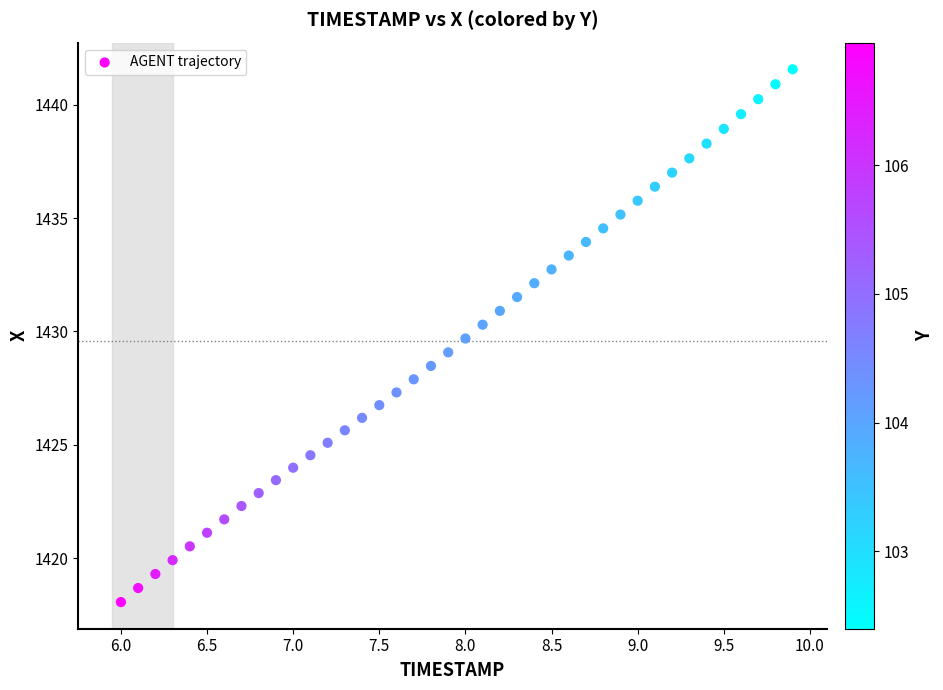

What is the range of Y values (max minus min)?

23.5